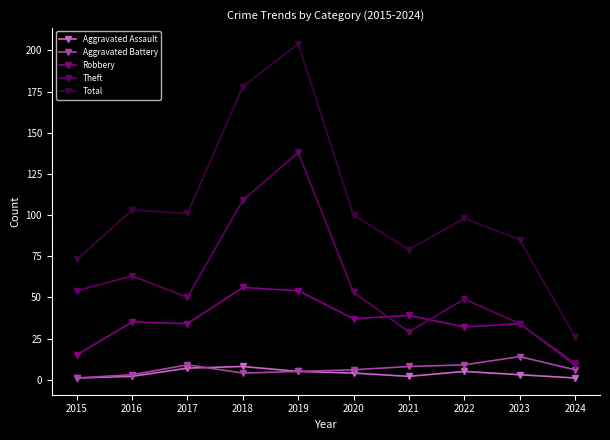

What is the difference between the maximum and minimum values in the Robbery series?

47